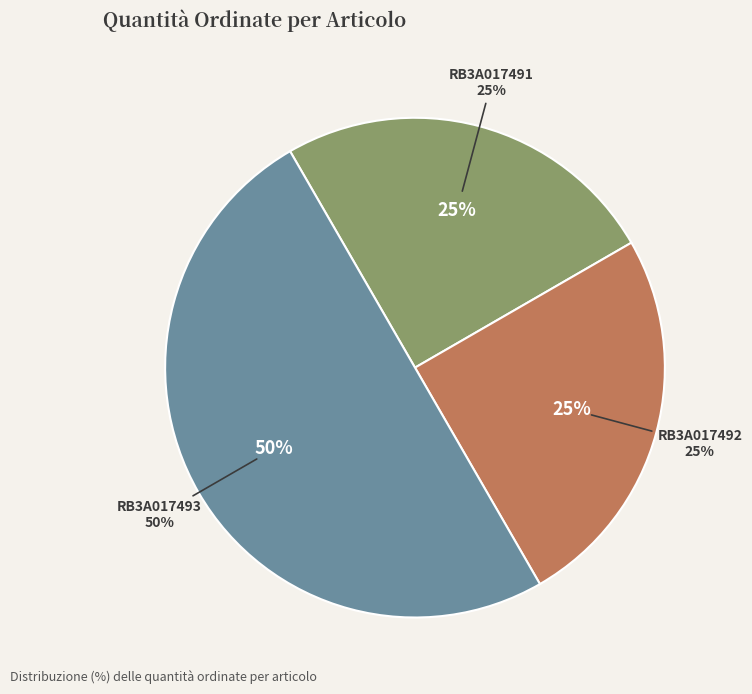

Rank the categories by value from highest to lowest.

RB3A017493, RB3A017491, RB3A017492